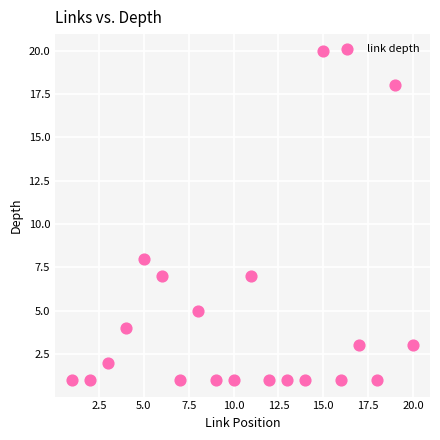

What is the range of Y values (max minus min)?

19